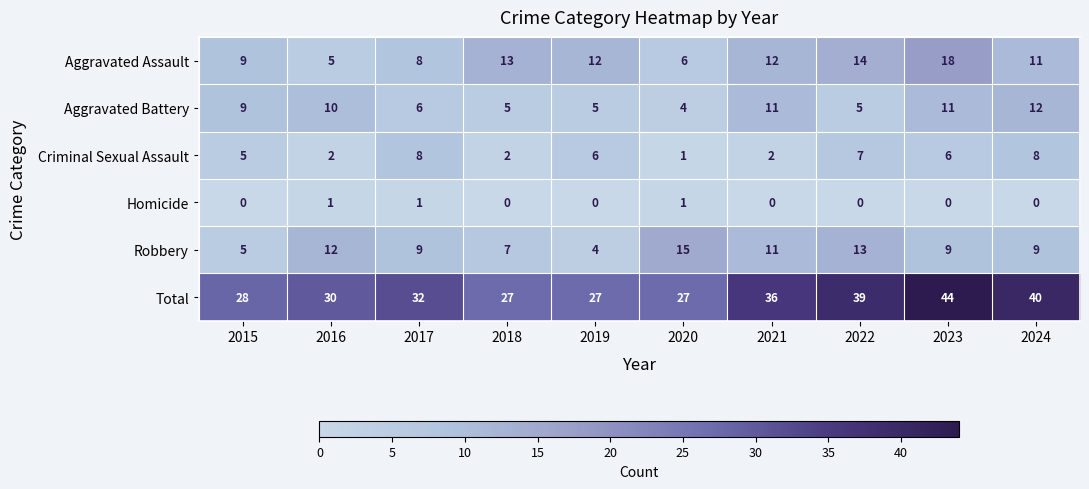

List the series in order of their peak value, lowest first.

Homicide, Criminal Sexual Assault, Aggravated Battery, Robbery, Aggravated Assault, Total